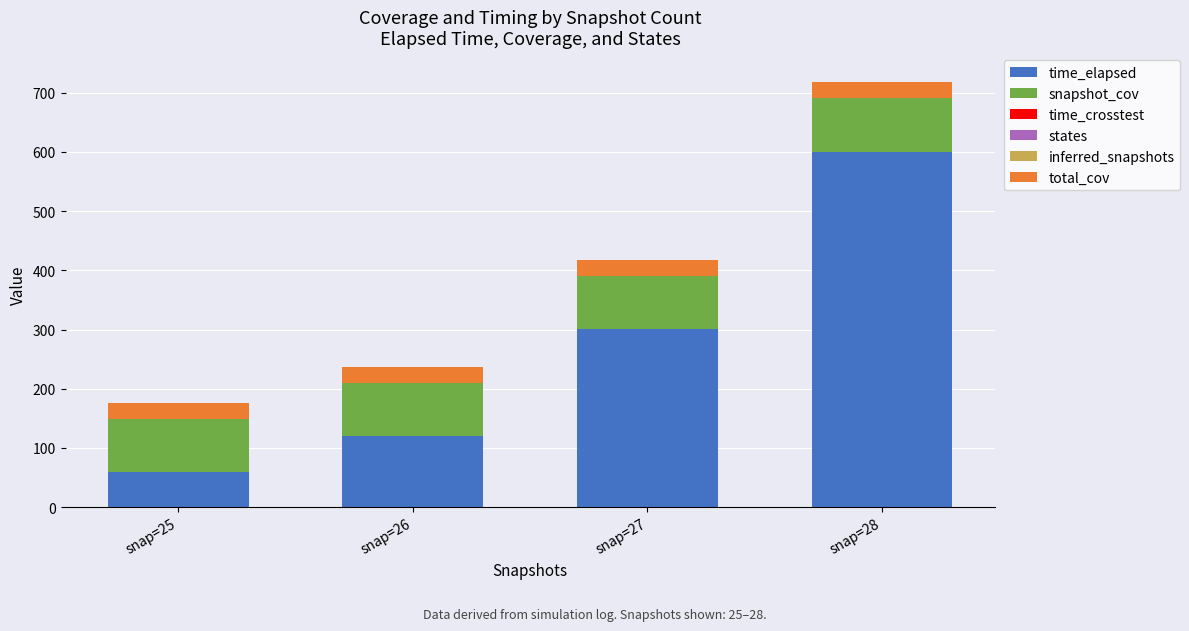

At which category is the sum across all series the highest?

snap=28